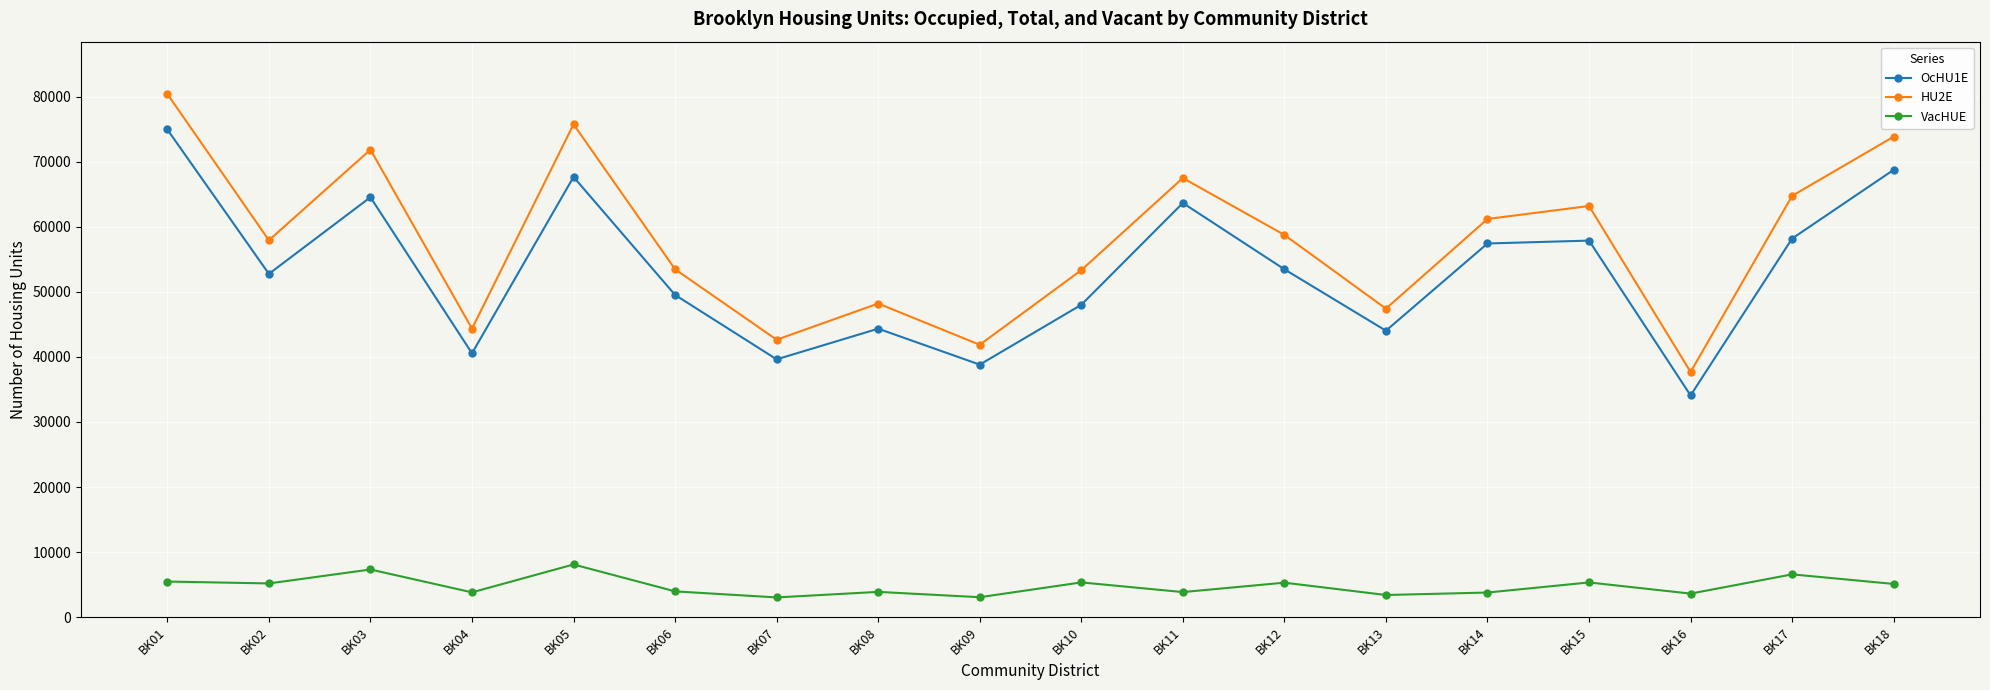

What is the value of the OcHU1E point at the 16th from the left?

34085